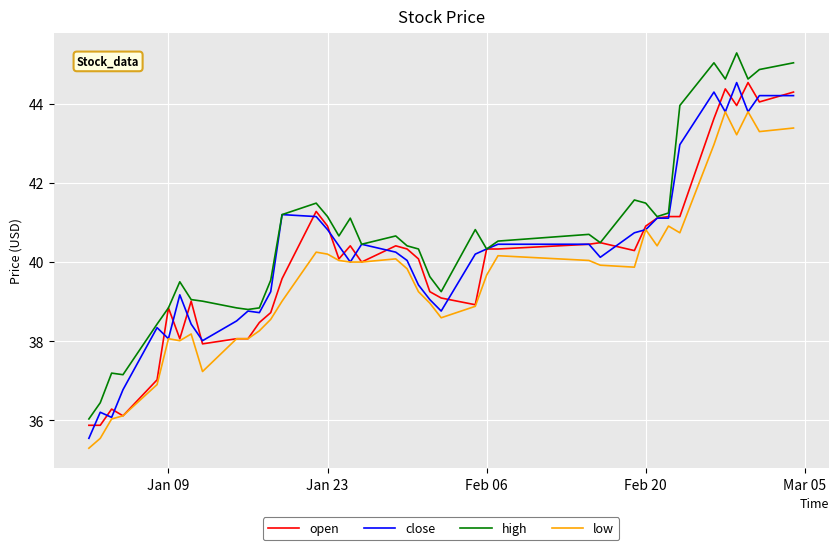

Which series has the largest total across all categories?

high